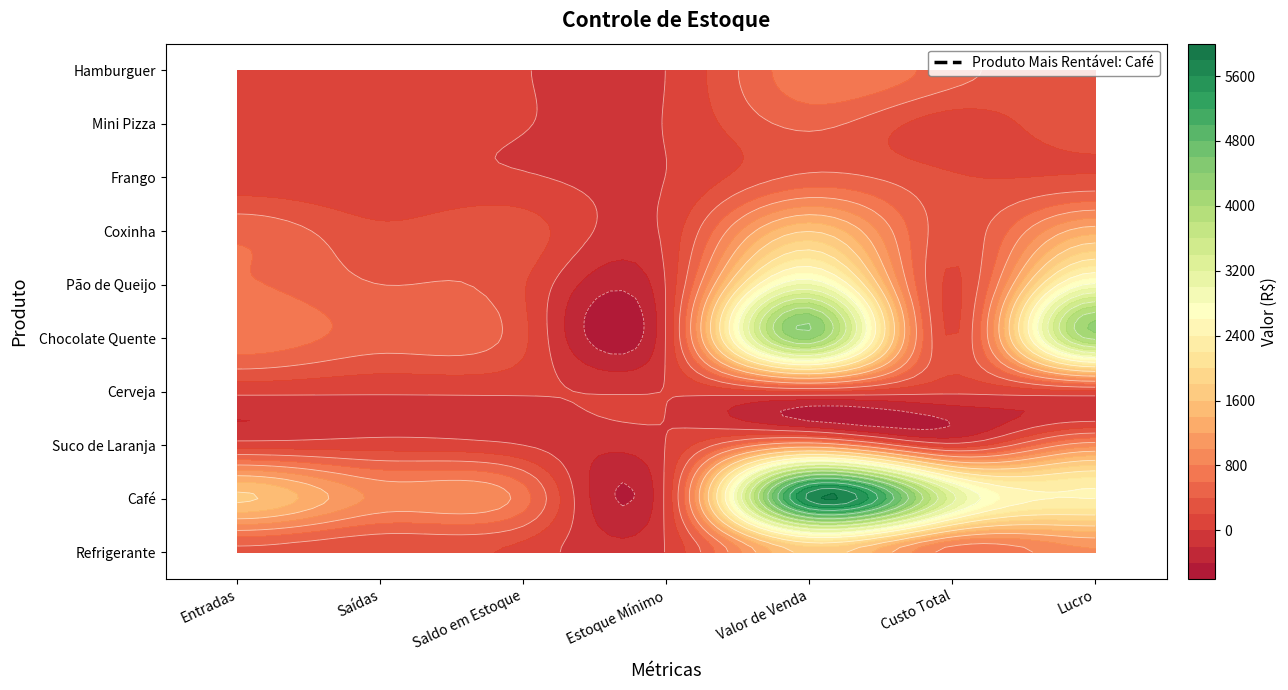

List the labels in order of Mini Pizza value, largest first.

4, 6, 0, 5, 1, 2, 3